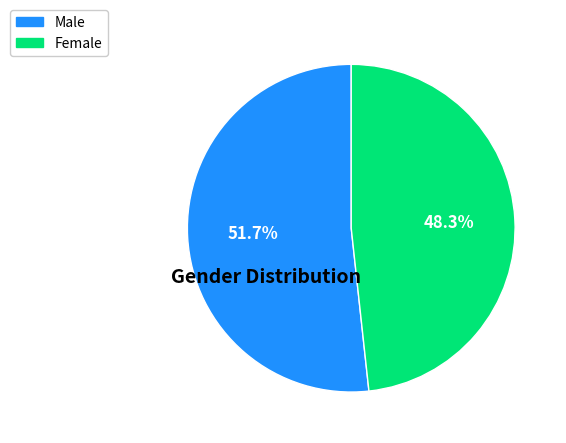

What percentage do Female and Male together represent?

100.0%